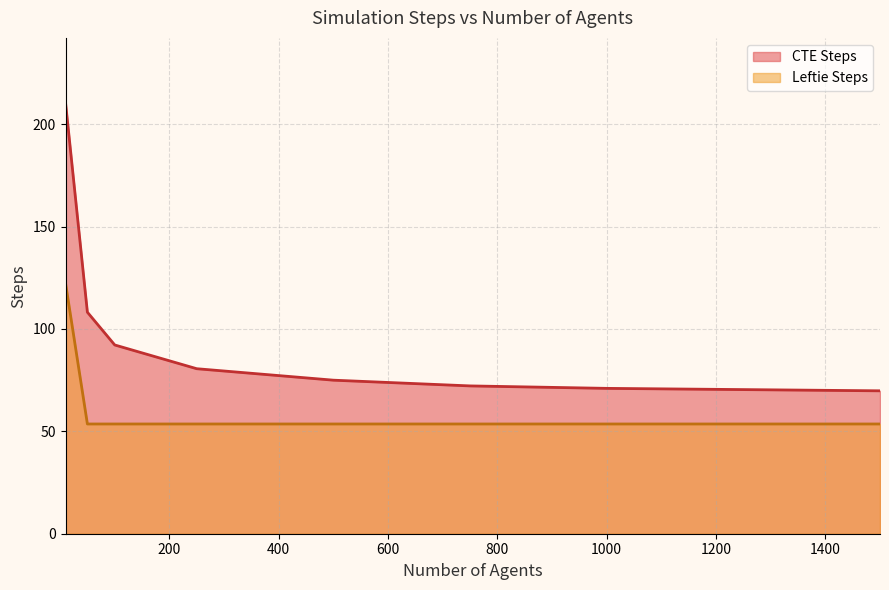

What is the highest value of the Leftie Steps series?

122.4